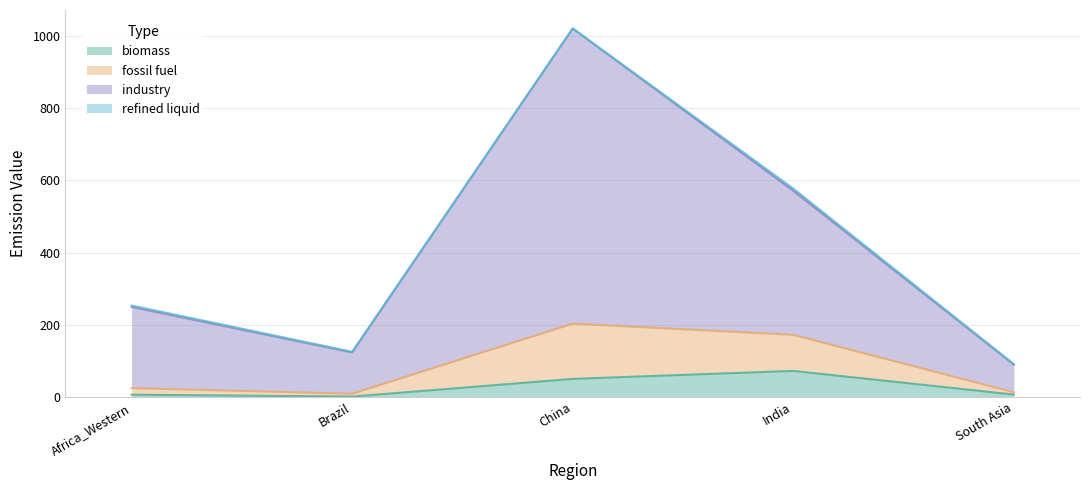

How many lines are shown in the chart?

4